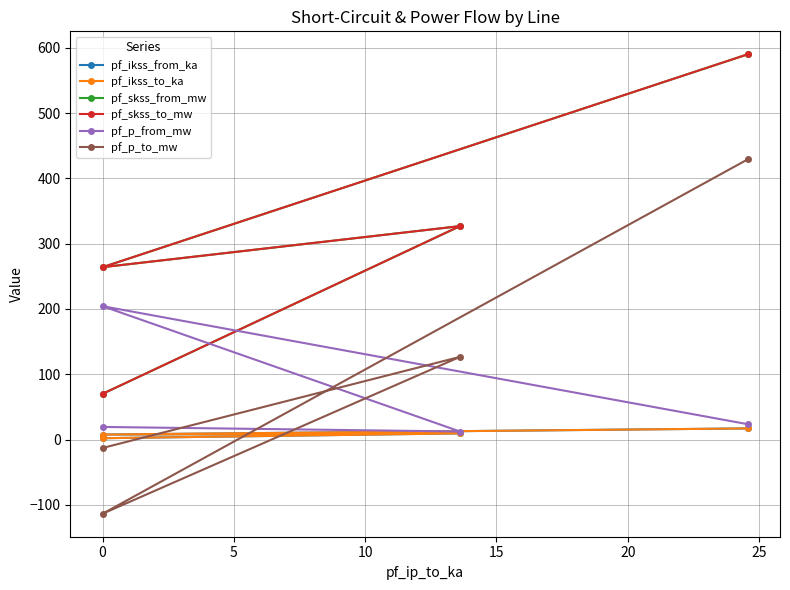

True or false: pf_ikss_from_ka has a value of 7.6 at 0.

True